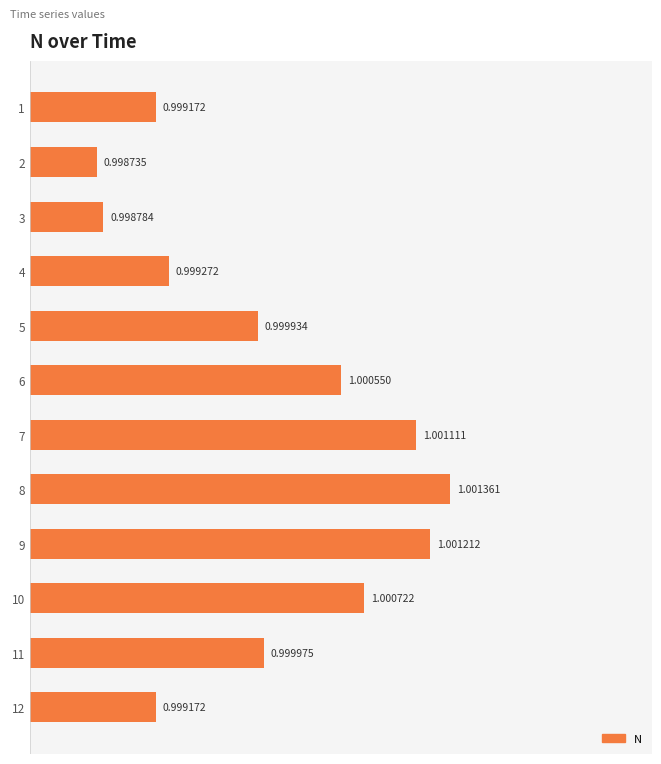

Is it true that the value at 7 is 1.0?

True